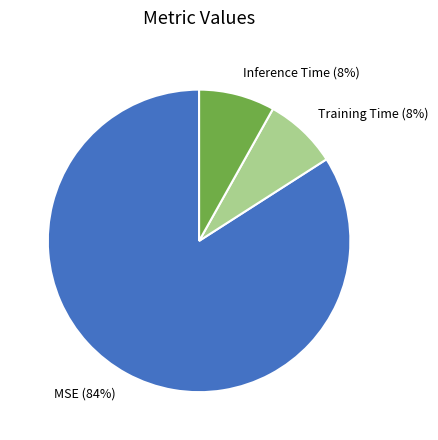

How many slices are in this pie chart?

3